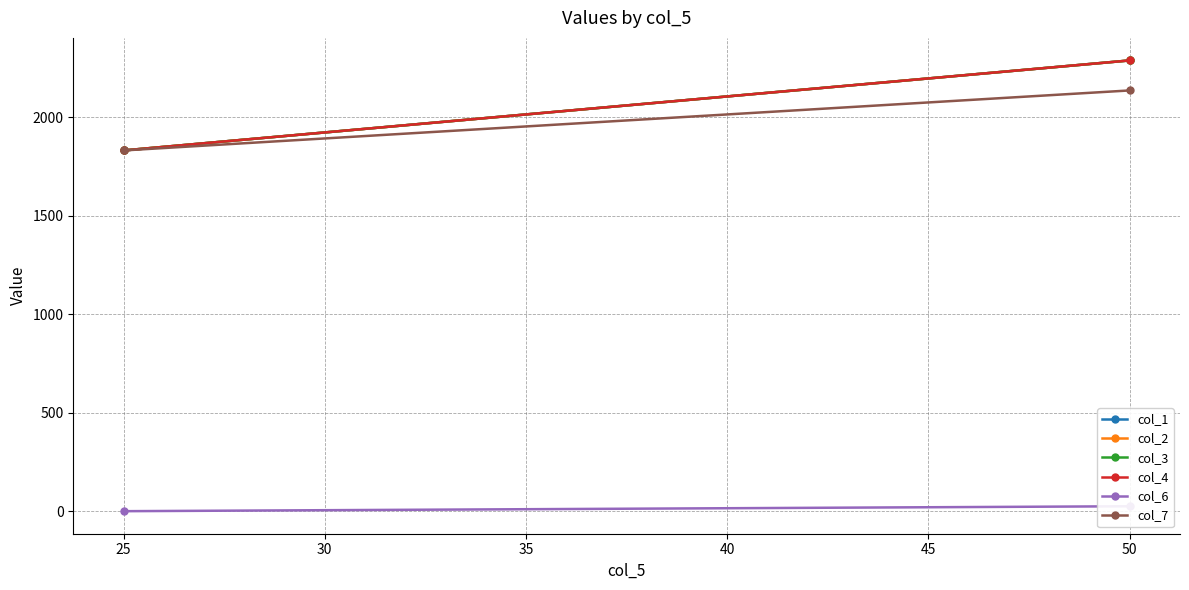

What are all the series names shown in the legend?

col_1, col_2, col_3, col_4, col_6, col_7